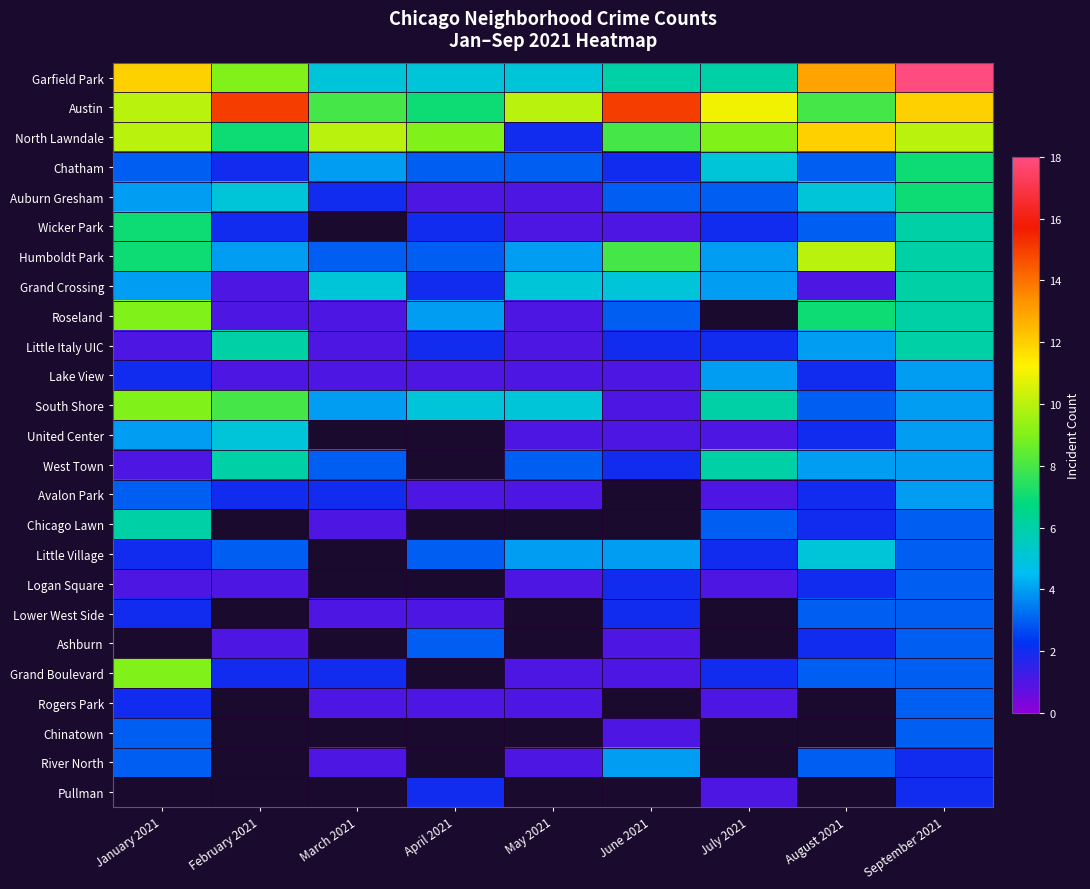

The value of Grand Crossing at July 2021 is 7.1. True or false?

False